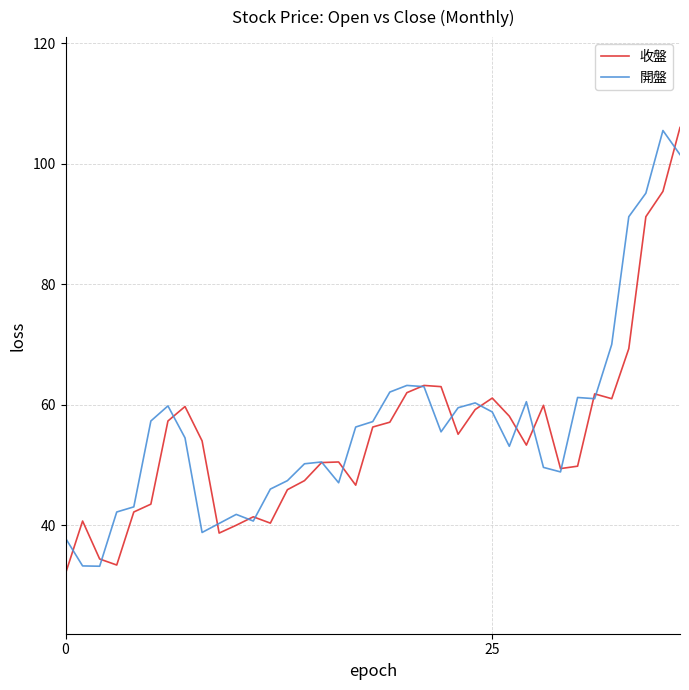

What is the maximum value for 收盤?

106.0